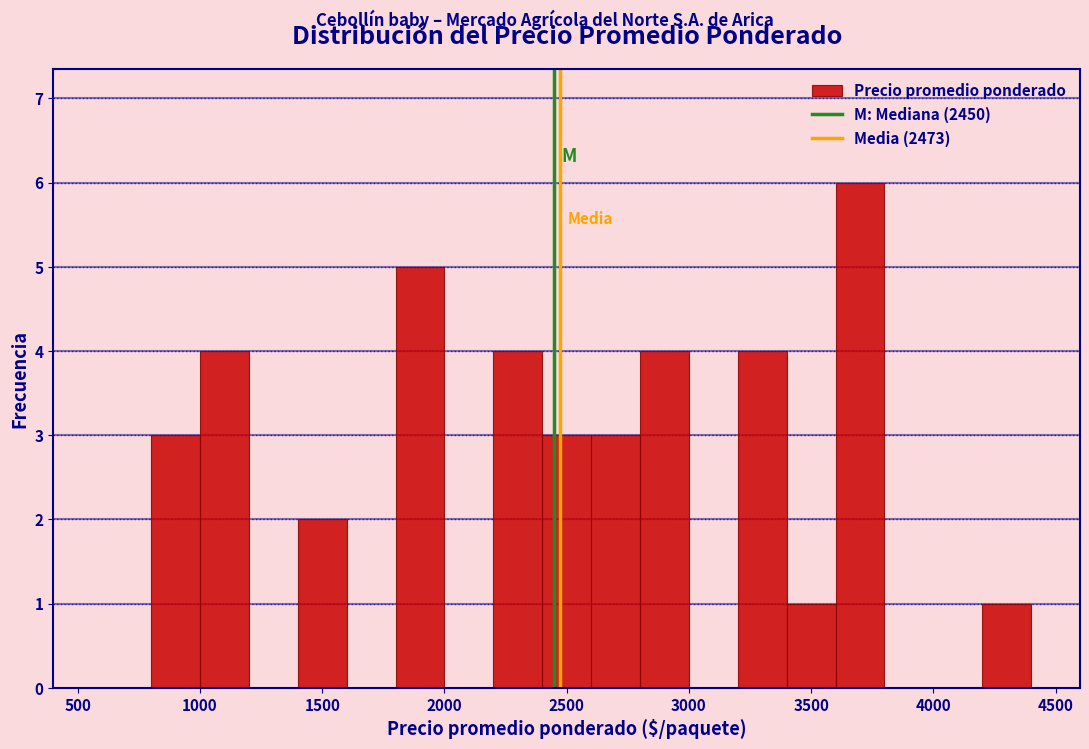

Which range on the x-axis has the tallest bar?

3600 to 3800